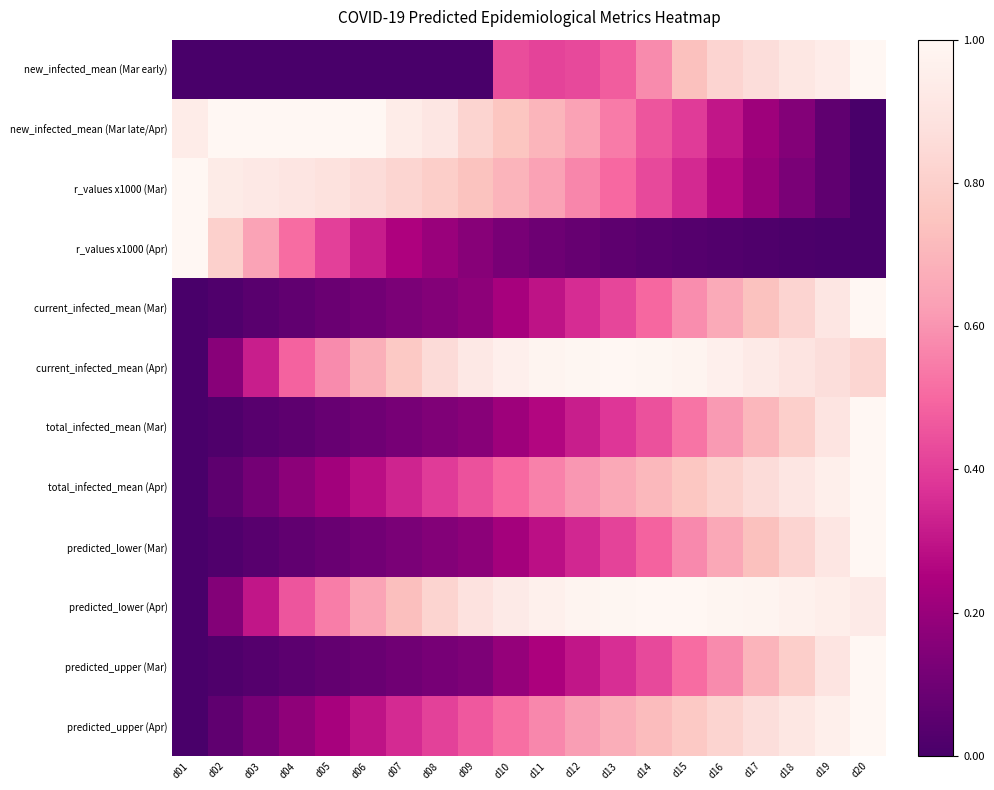

At which category is the sum across all series the highest?

d20